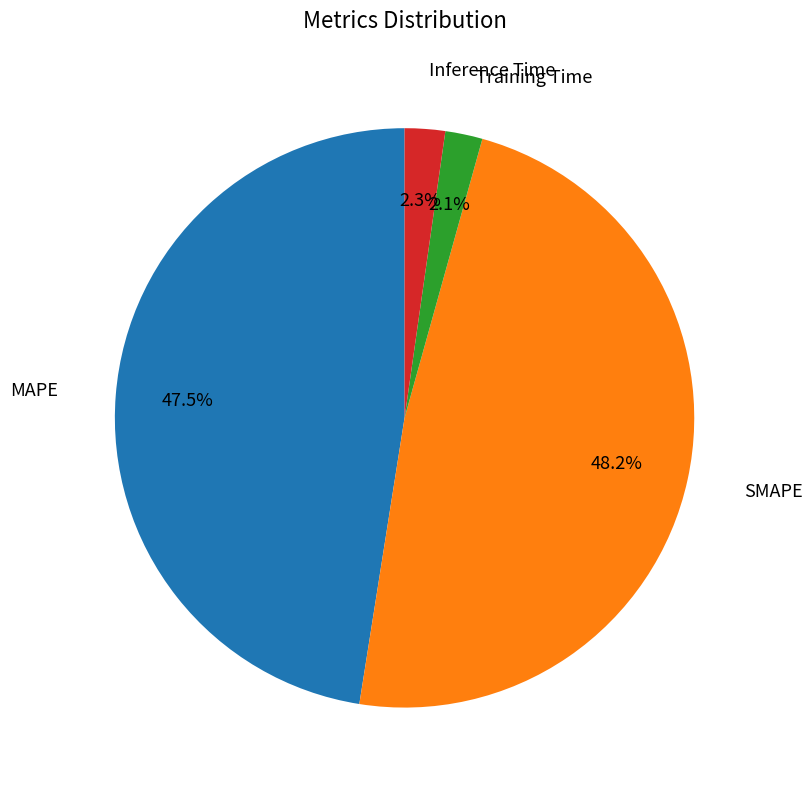

Does any single category account for the majority?

No